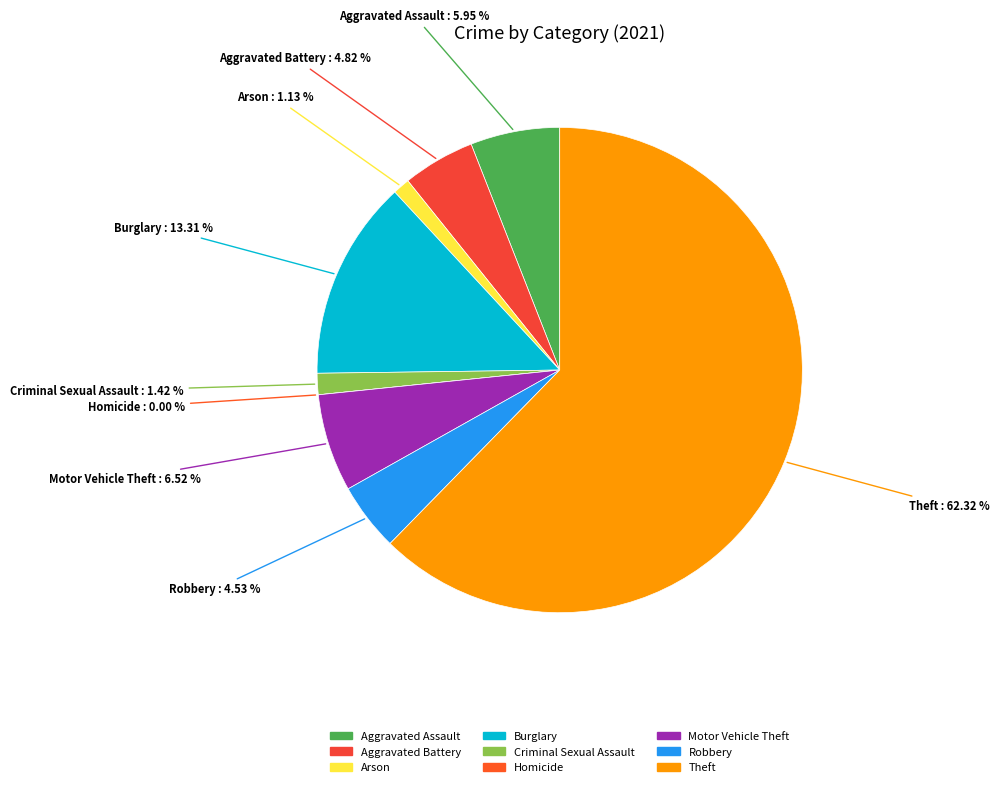

How many slices are in this pie chart?

9